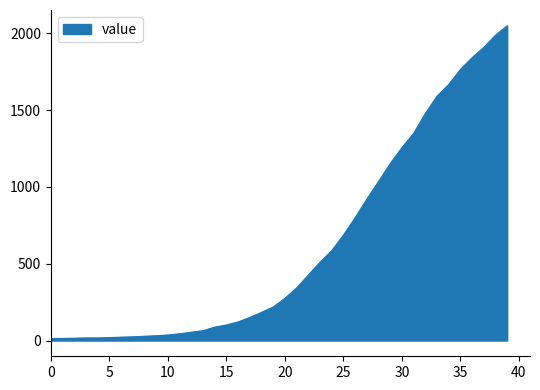

What is the difference between the maximum and minimum values?

2036